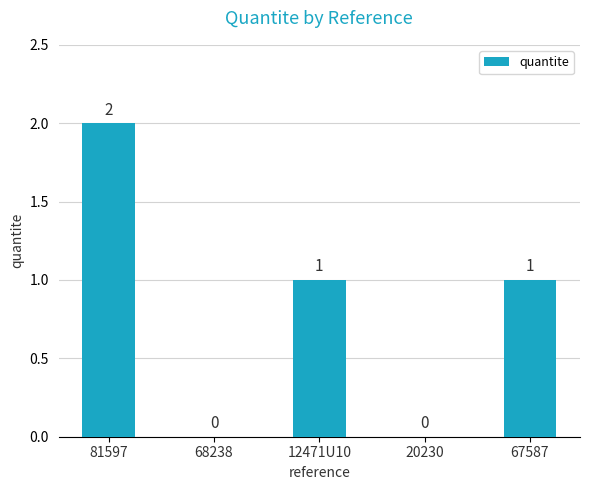

At which category does the chart reach its peak across all series?

81597